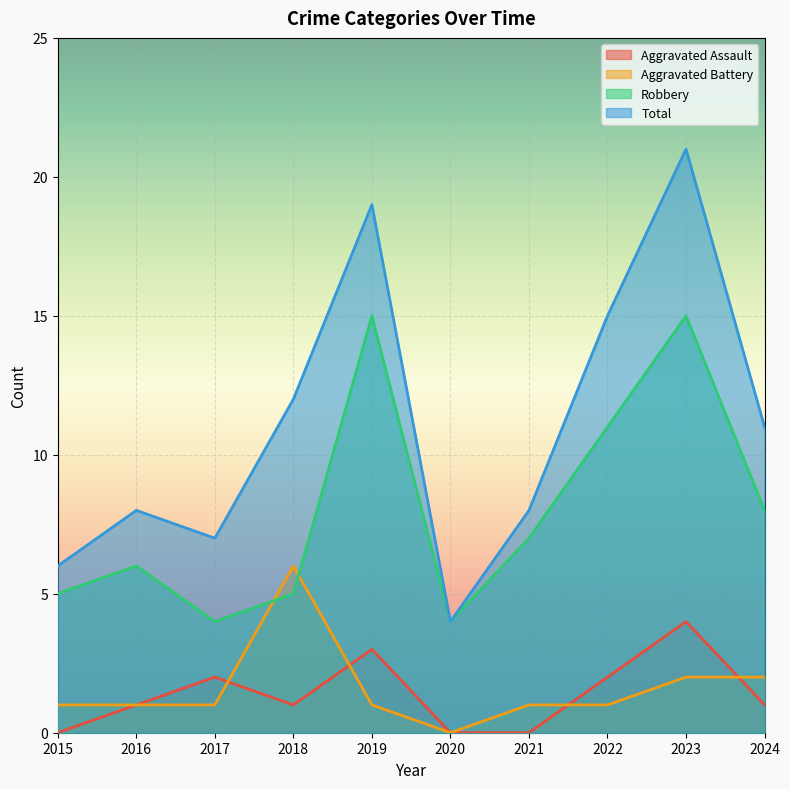

Reading left to right, transcribe all the data shown in this chart.

Aggravated Assault: 2015=0	2016=1	2017=2	2018=1	2019=3	2020=0	2021=0	2022=2	2023=4	2024=1
Aggravated Battery: 2015=1	2016=1	2017=1	2018=6	2019=1	2020=0	2021=1	2022=1	2023=2	2024=2
Robbery: 2015=5	2016=6	2017=4	2018=5	2019=15	2020=4	2021=7	2022=11	2023=15	2024=8
Total: 2015=6	2016=8	2017=7	2018=12	2019=19	2020=4	2021=8	2022=15	2023=21	2024=11